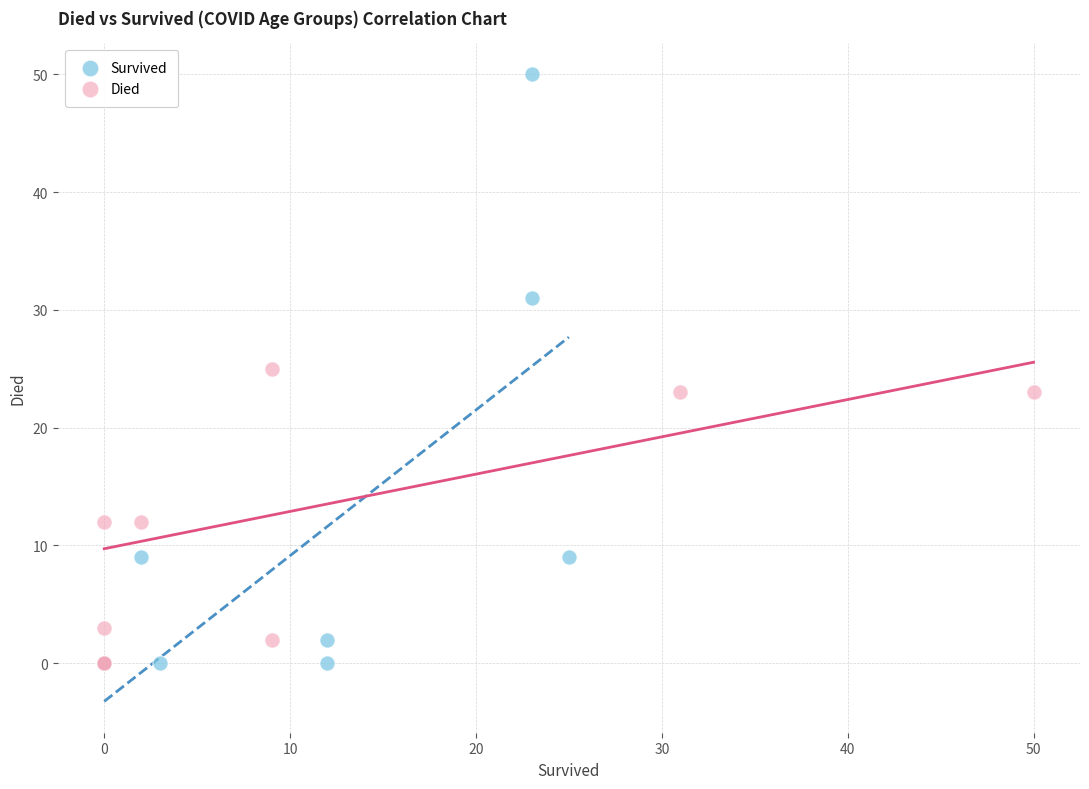

Which series reaches the maximum Y coordinate?

Survived